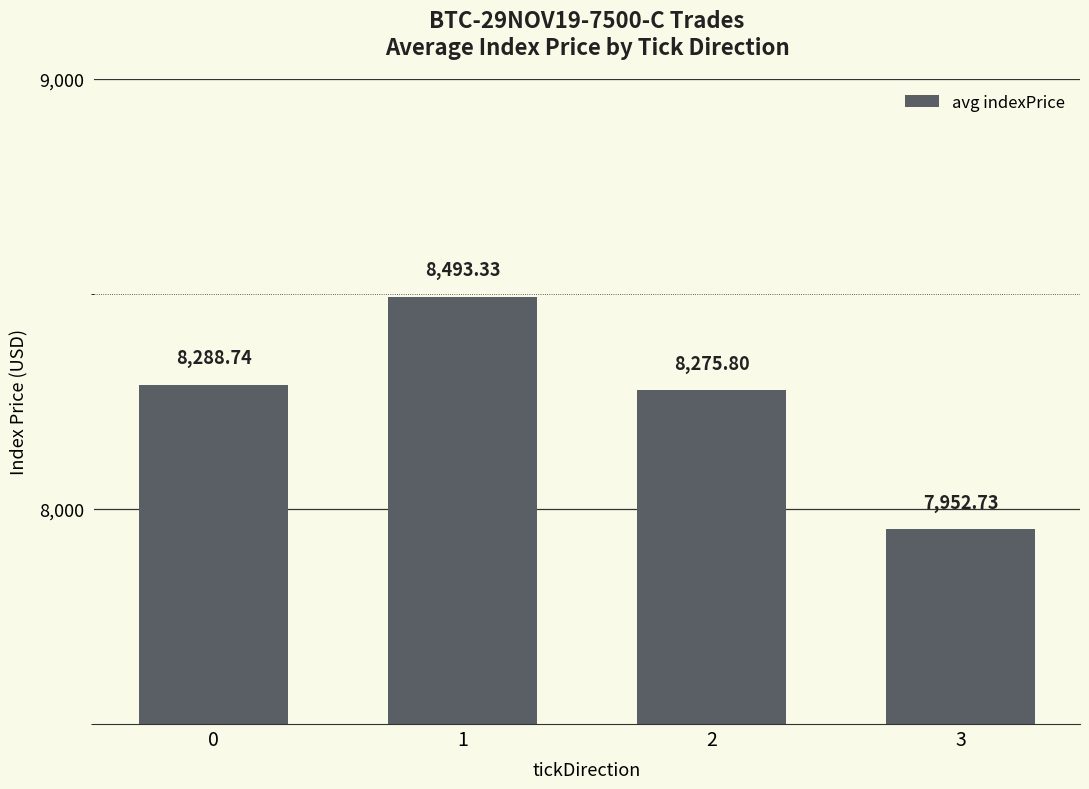

Reading left to right, extract all data points from this chart.

0=8288.7	1=8493.3	2=8275.8	3=7952.7